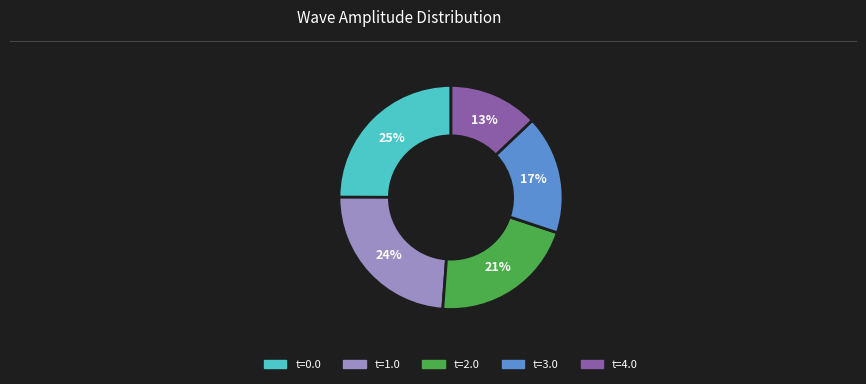

To the nearest percent, what is the average slice percentage?

20%